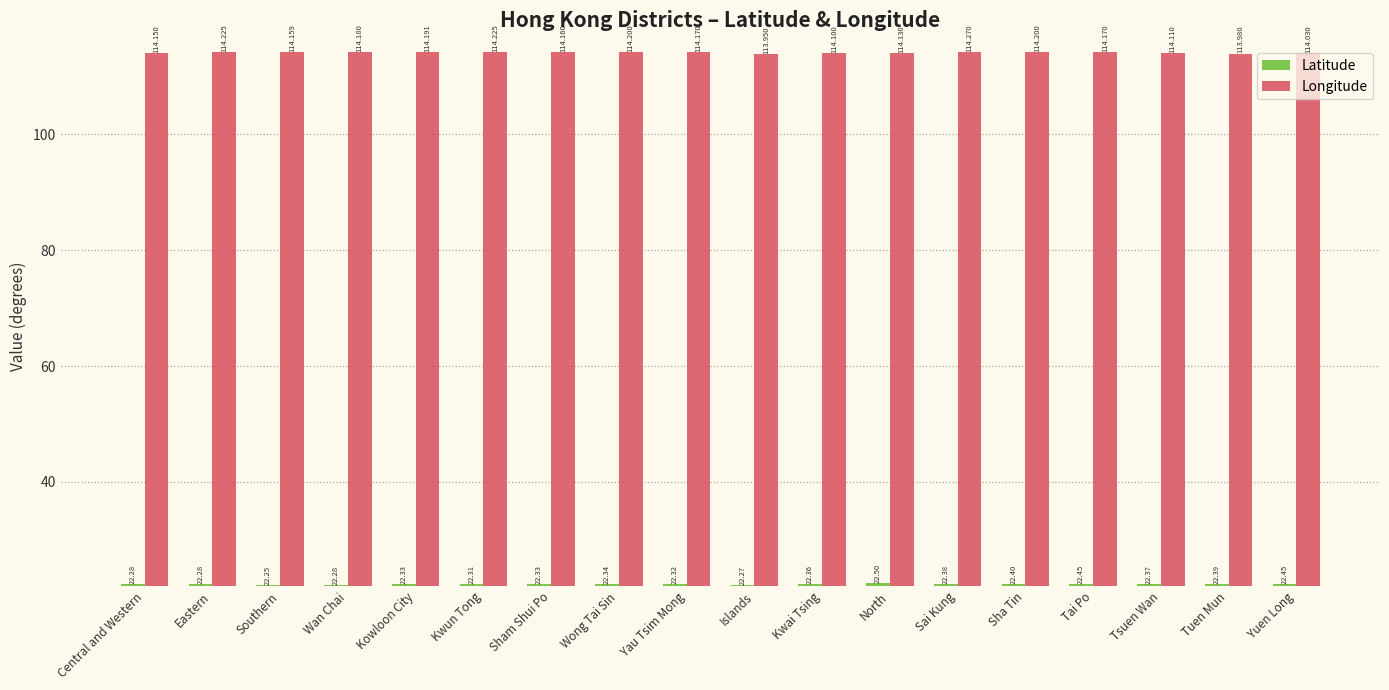

Which category has the highest value in the Longitude series?

Sai Kung